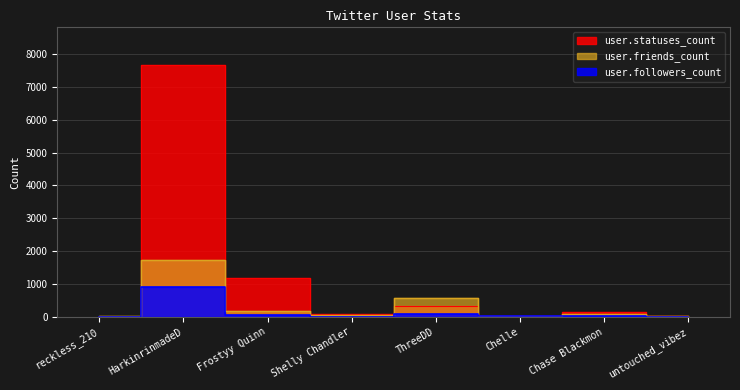

At which label is user.statuses_count closest to 3839?

Frostyy Quinn